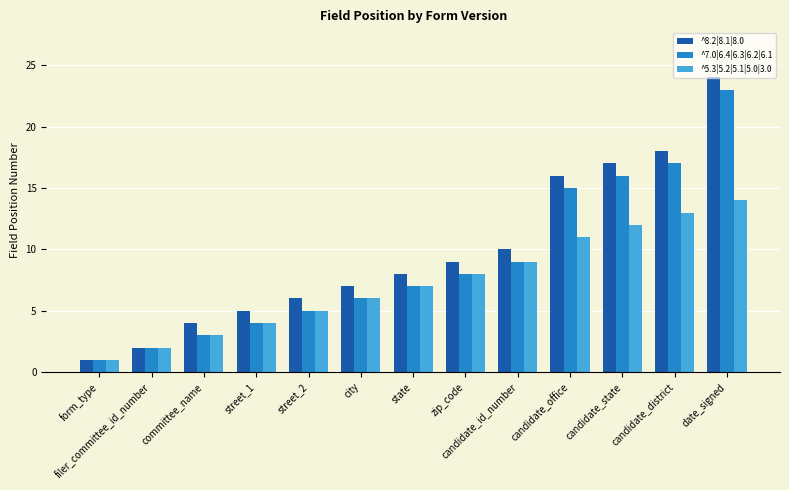

What is the difference between the ^7.0|6.4|6.3|6.2|6.1 values at street_1 and form_type?

3